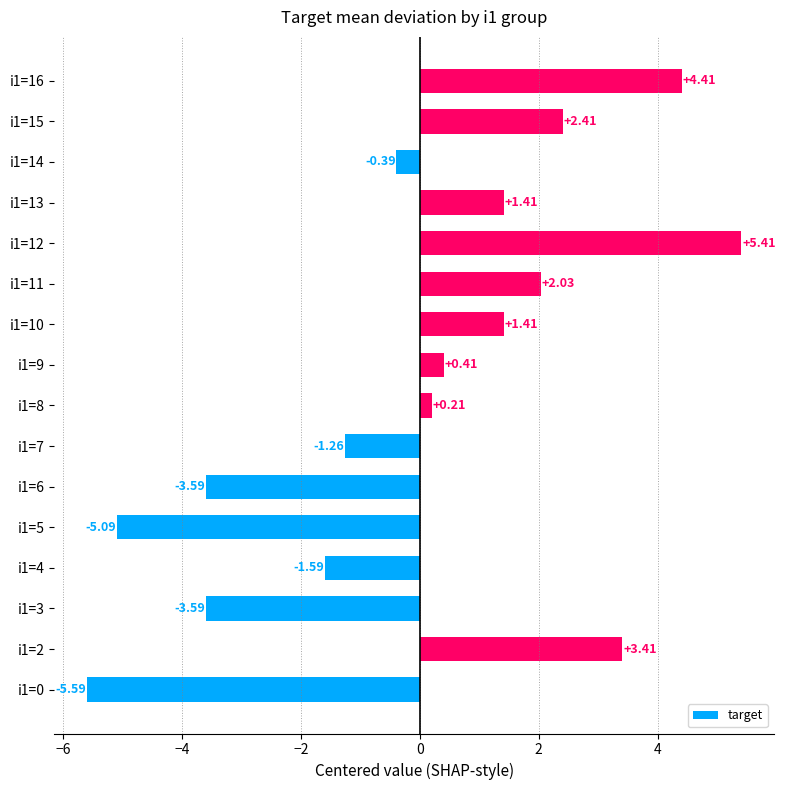

What is the change in value from i1=7 to i1=10?

+2.7